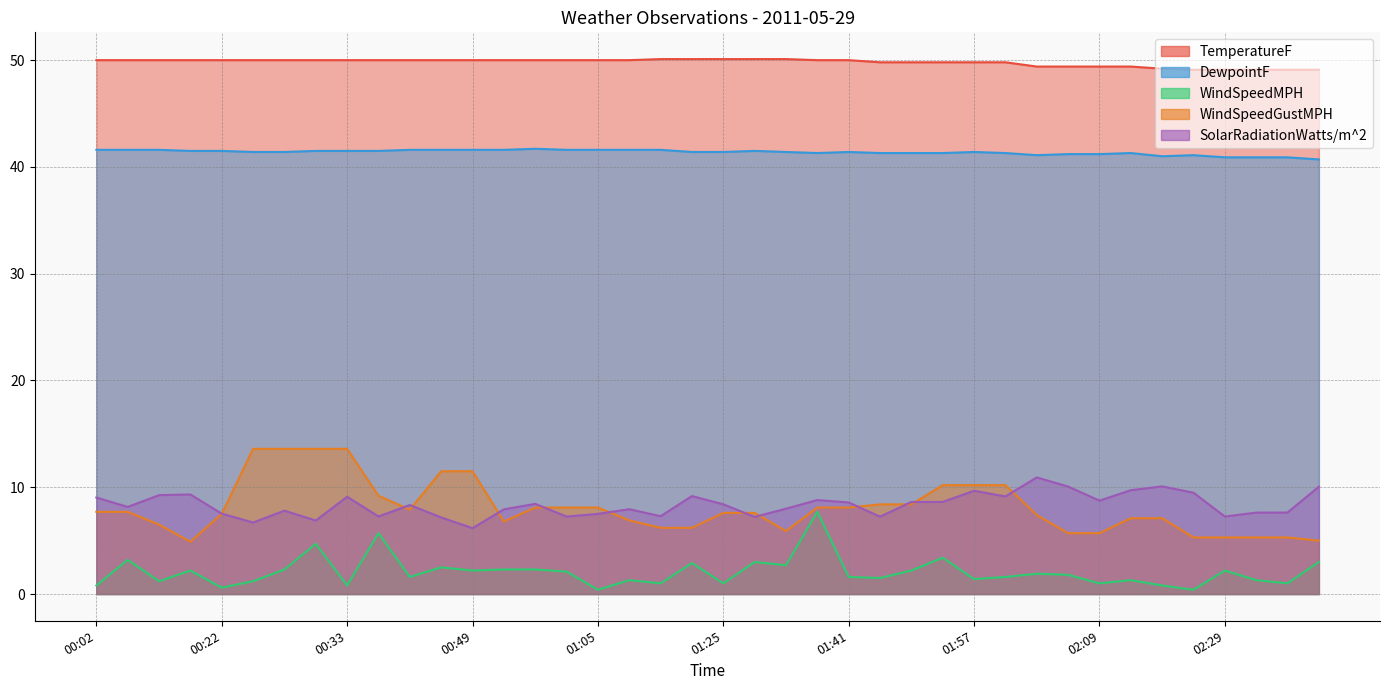

True or false: SolarRadiationWatts/m^2 has more than 0 interior local peaks.

True